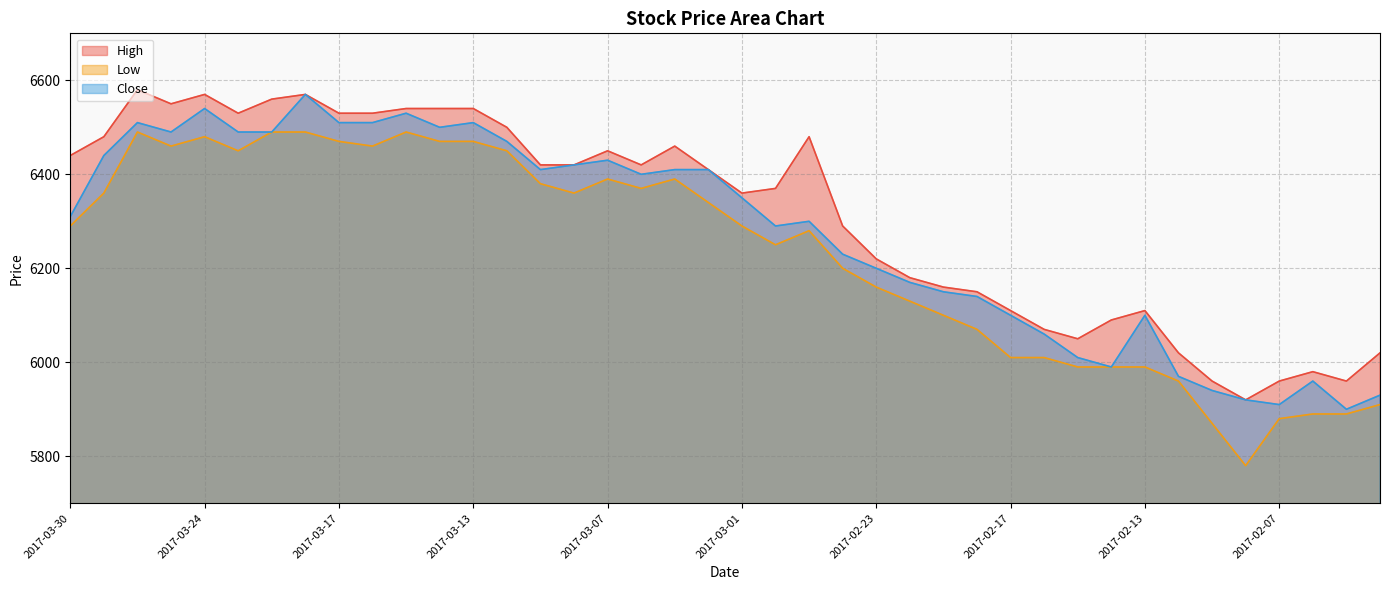

True or false: Close and High cross at least once.

False